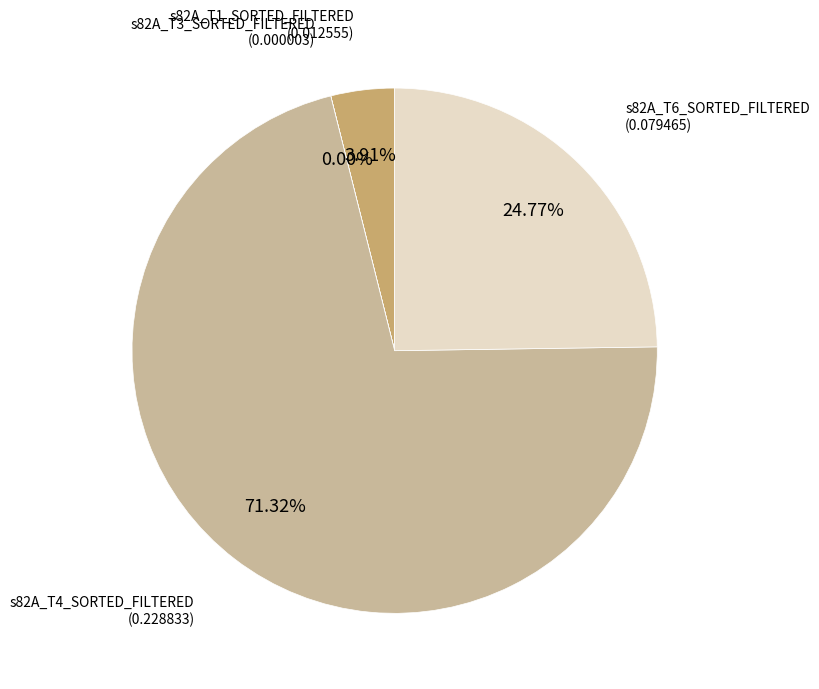

Is there any slice that represents more than half of the pie?

Yes